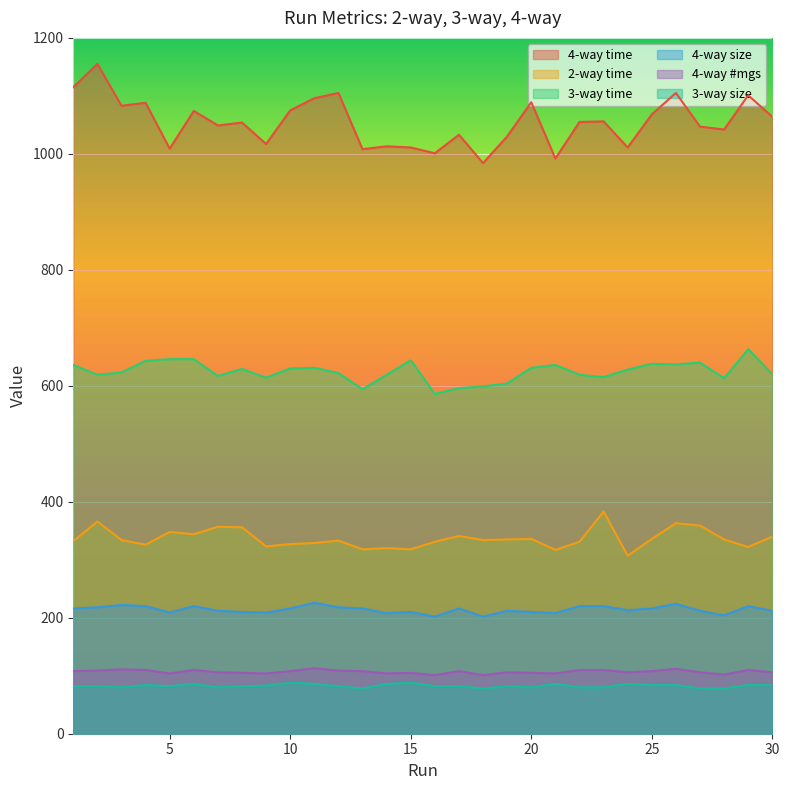

At which category does 4-way size reach its first local peak?

3